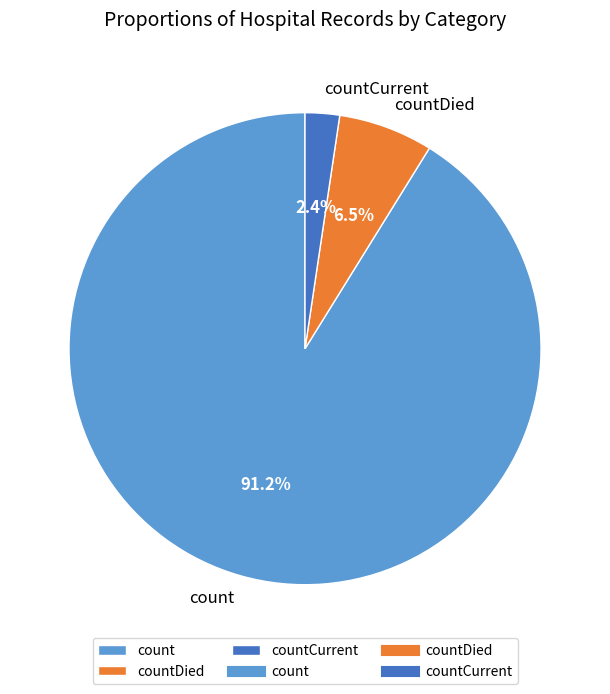

To the nearest percent, what portion does count represent?

91%